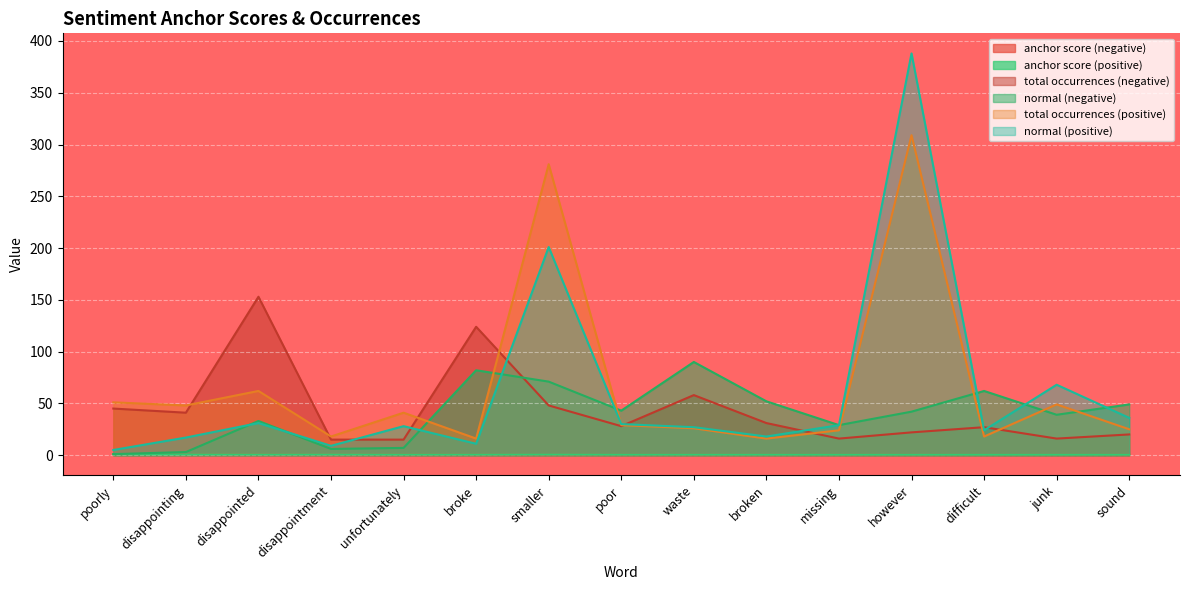

Which label corresponds to the largest value in the chart?

however